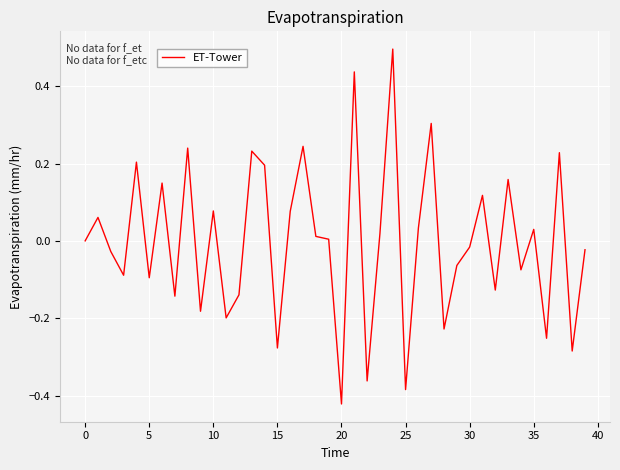

How many lines are shown in the chart?

1